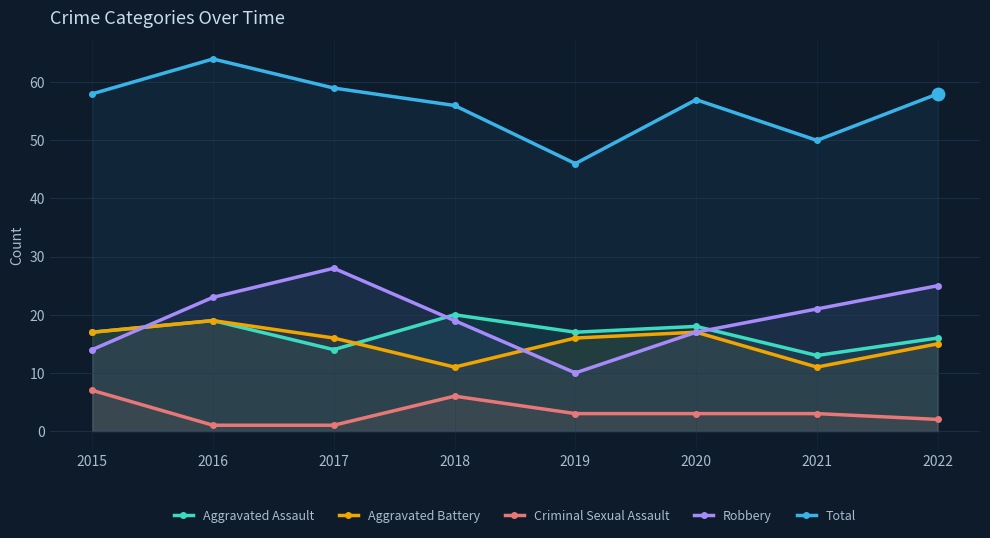

At which category is the sum across all series the highest?

2016